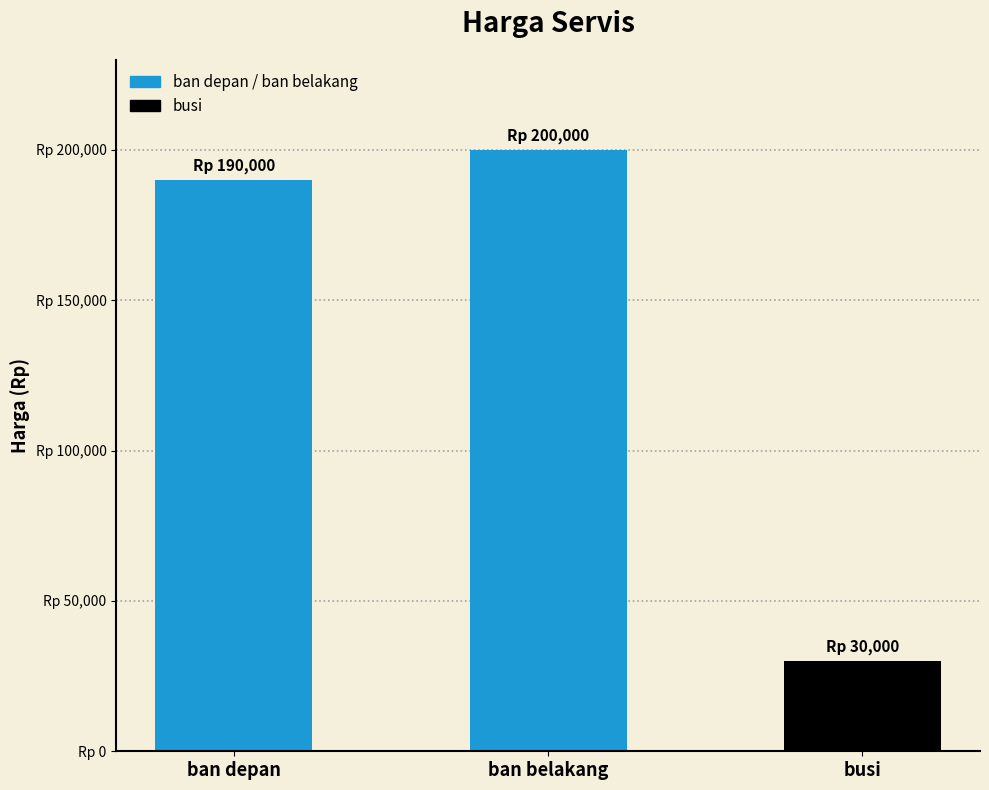

What position from the left is ban belakang?

2